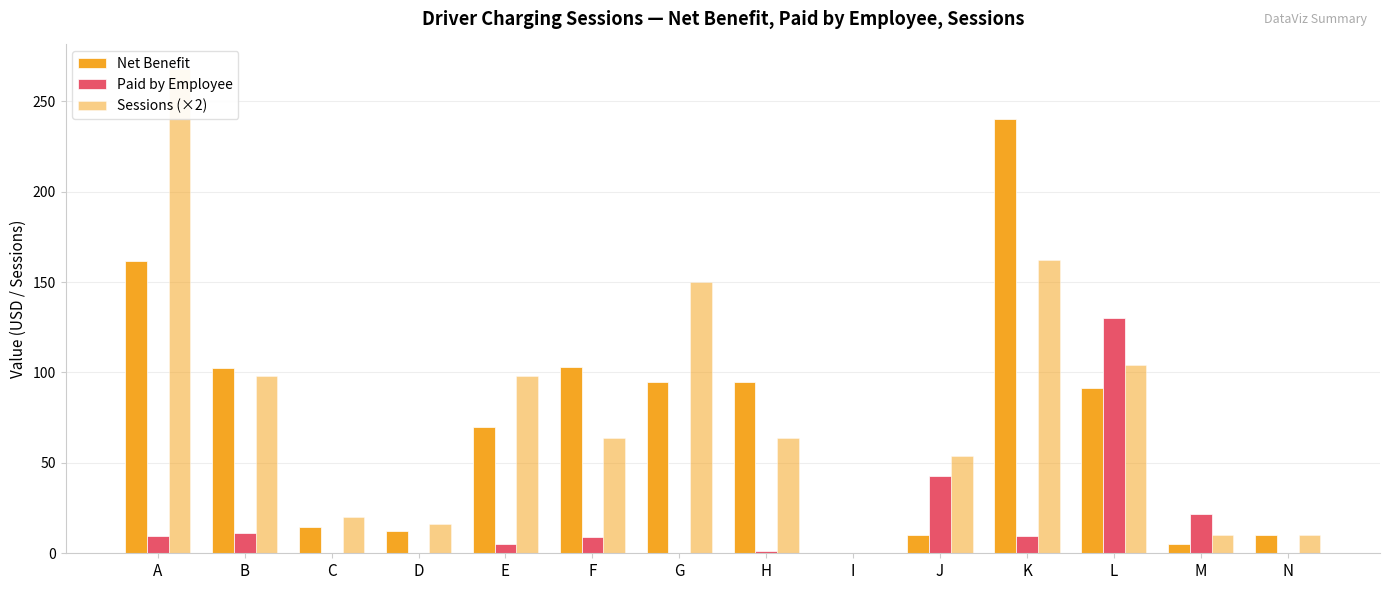

What are all the series names shown in the legend?

Net Benefit, Paid by Employee, Sessions (×2)